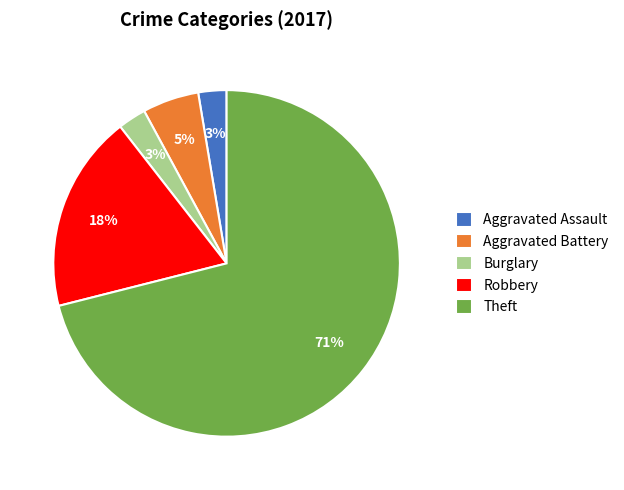

What is the largest slice in the pie chart?

Theft